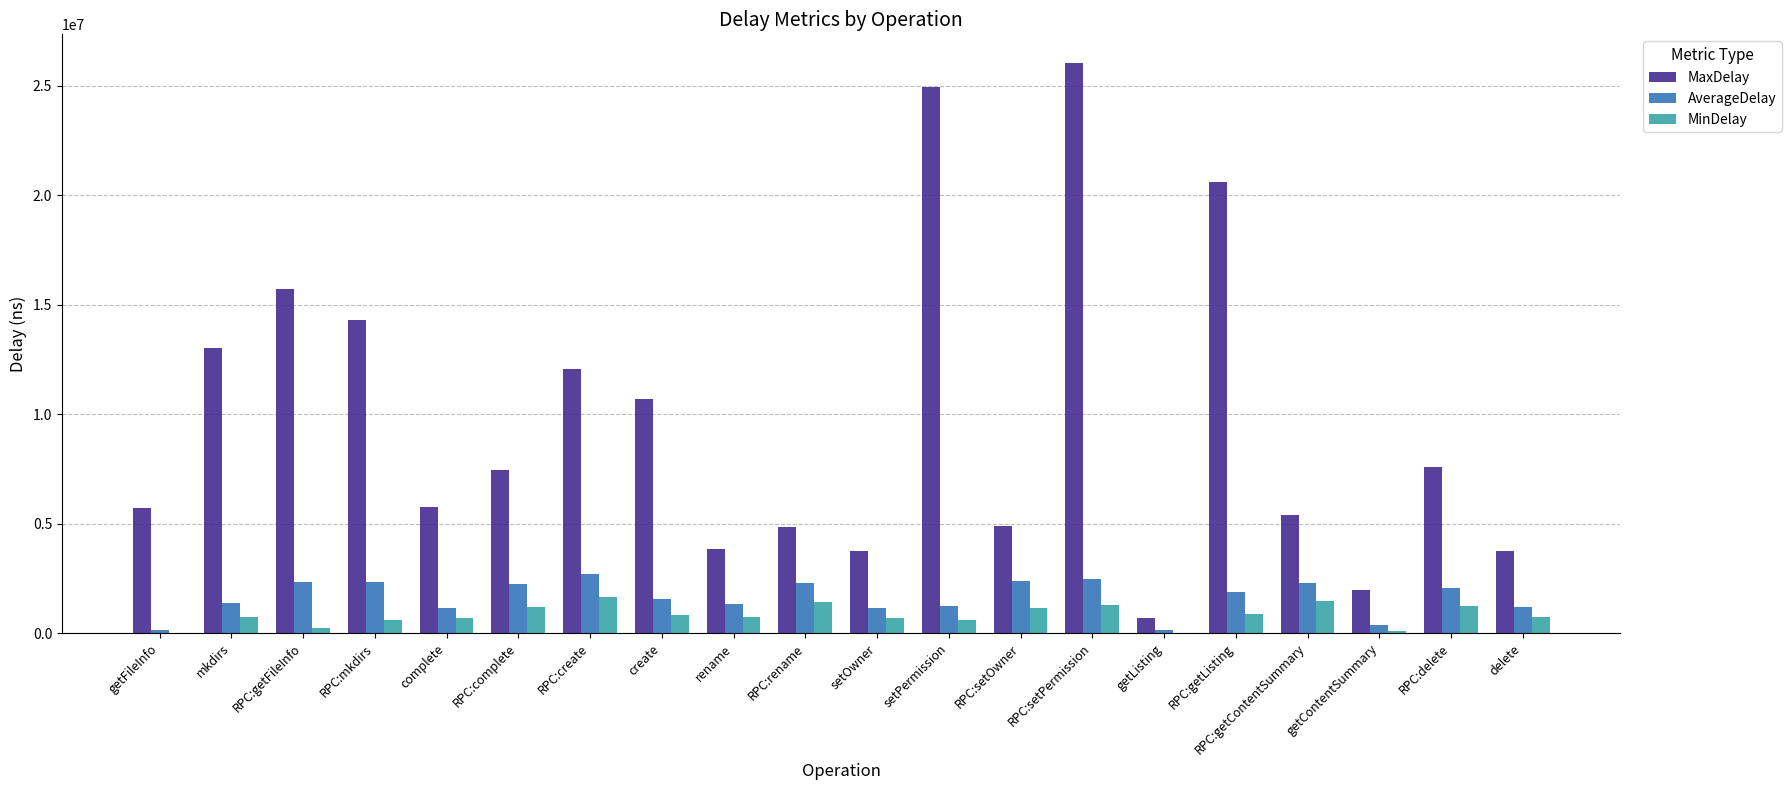

What are all the series names shown in the legend?

MaxDelay, AverageDelay, MinDelay